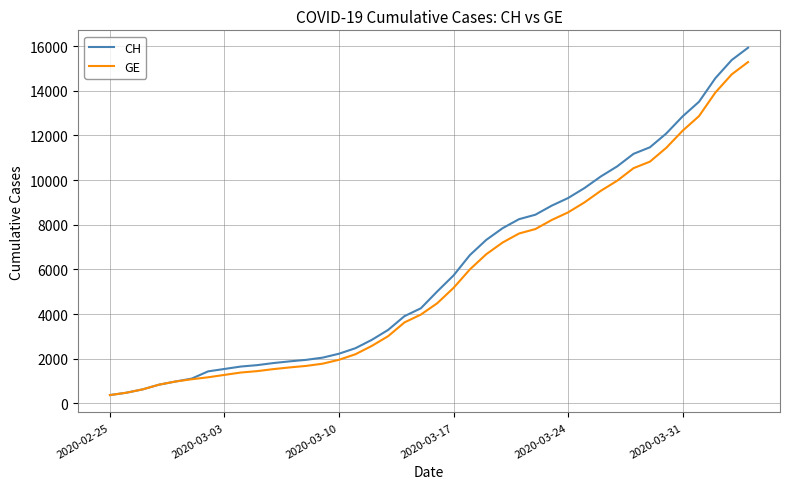

What is the highest value of the GE series?

15284